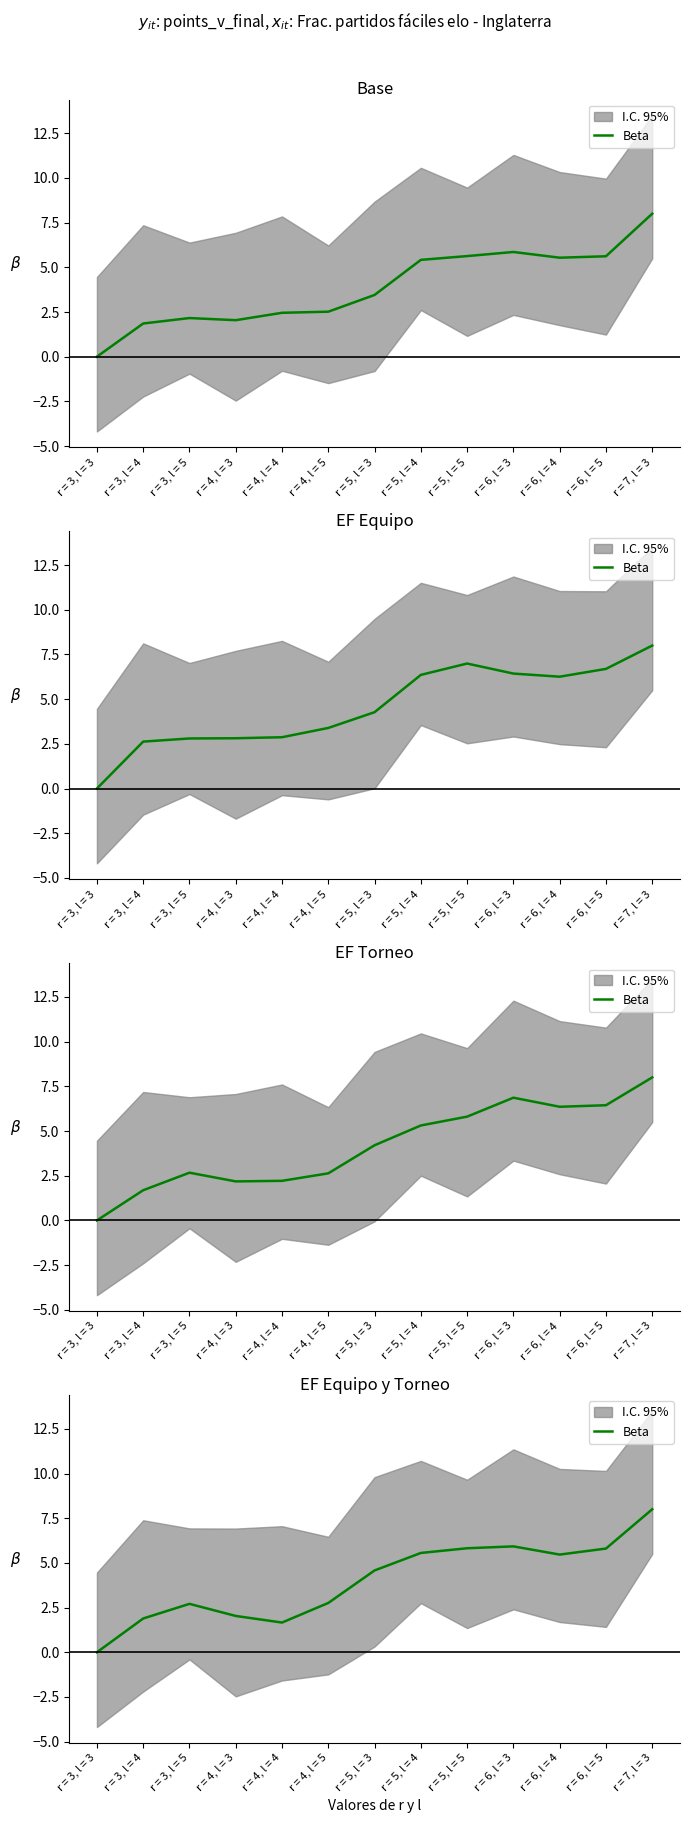

Reading left to right, transcribe all the data shown in this chart.

0.0	1.9	2.7	2.0	1.7	2.8	4.6	5.6	5.8	5.9	5.5	5.8	8.0